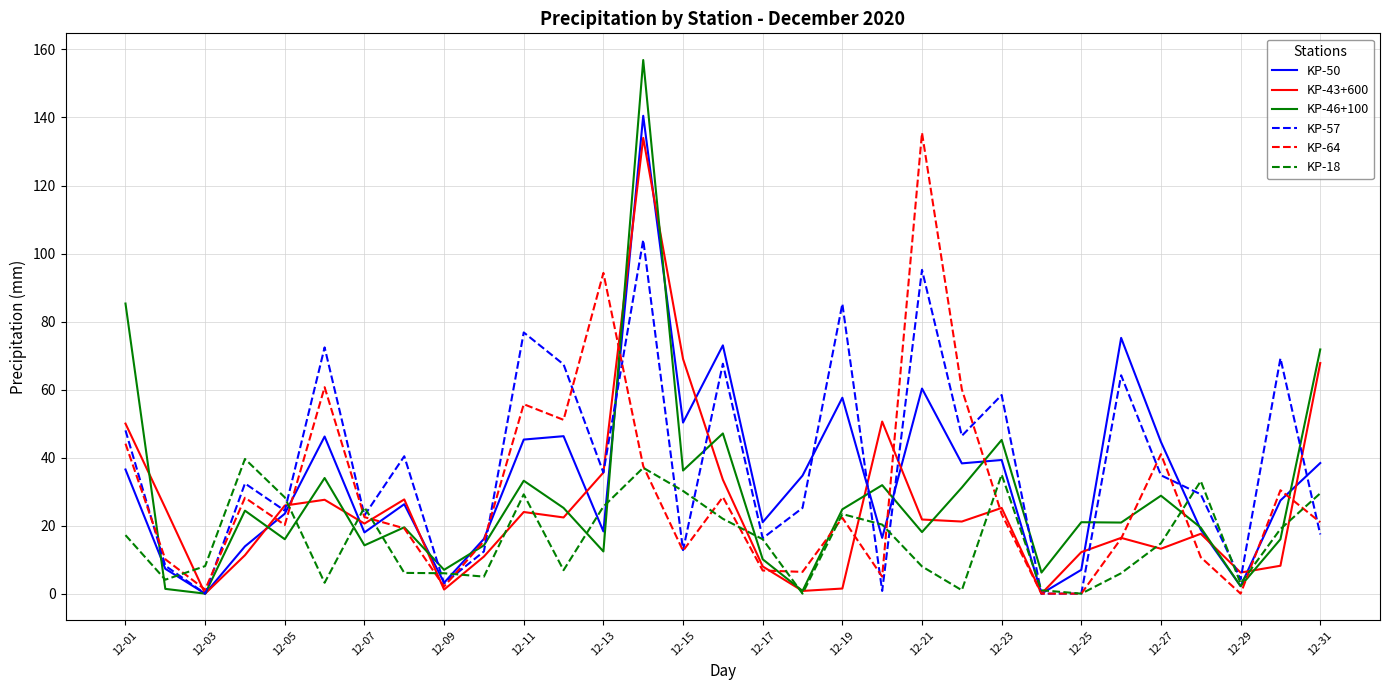

What is the greatest value displayed?

156.9